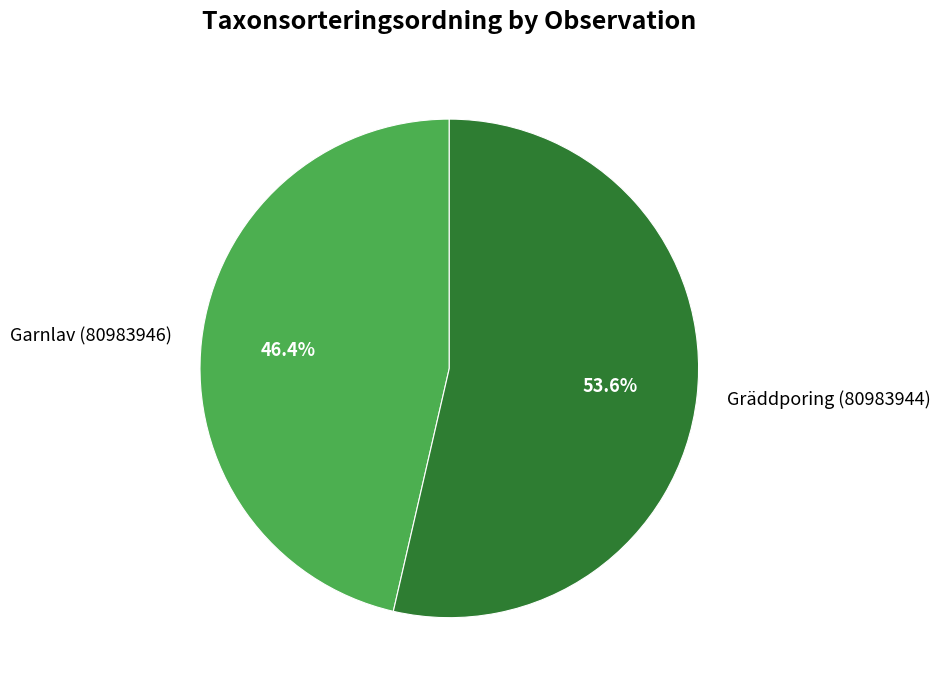

What percentage is NOT represented by Gräddporing (80983944)?

46.4%